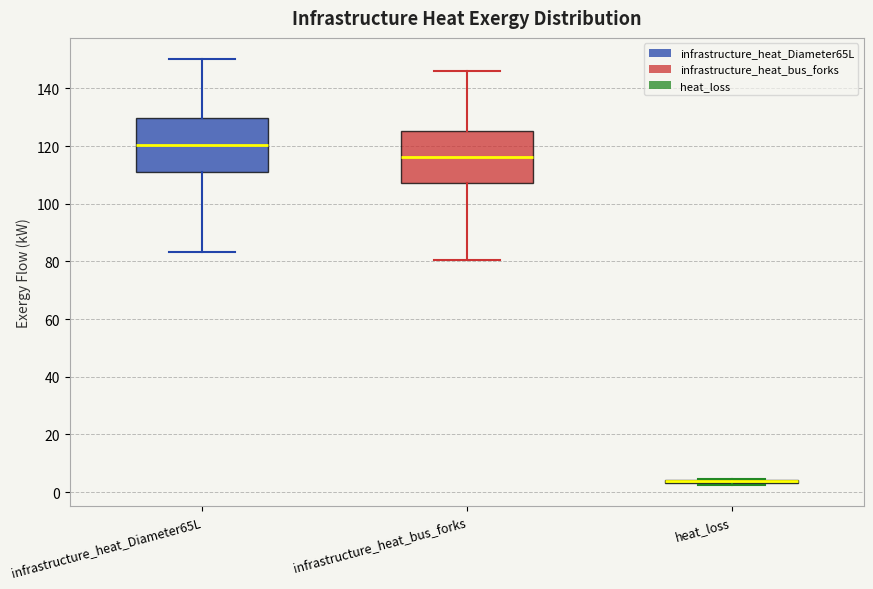

Where is the upper edge of the box for heat_loss on the y-axis? The values are not printed on the chart, so give them approximately, as read against the axis.

4